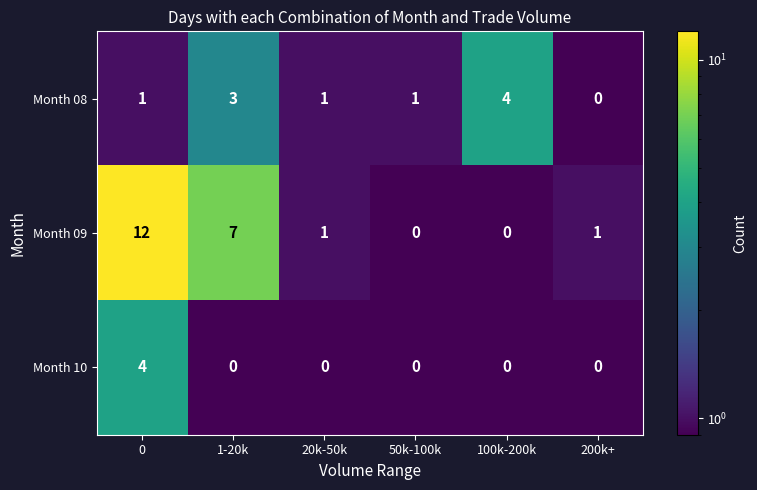

Rank the series at 0 from lowest to highest value.

Month 08, Month 10, Month 09